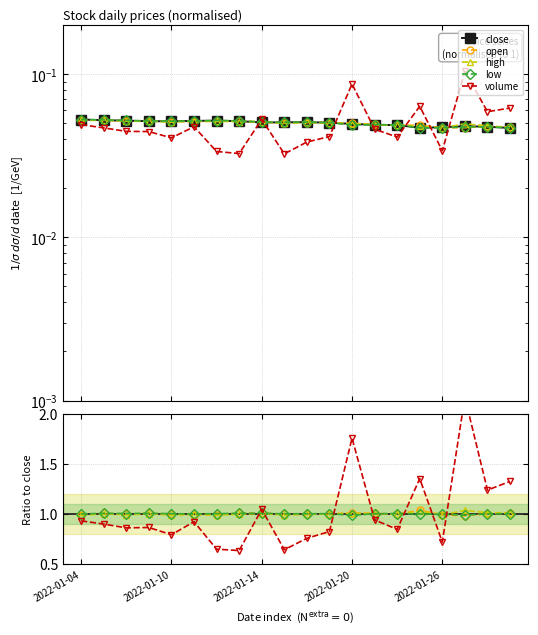

Does the chart display data point markers on the line(s)?

Yes